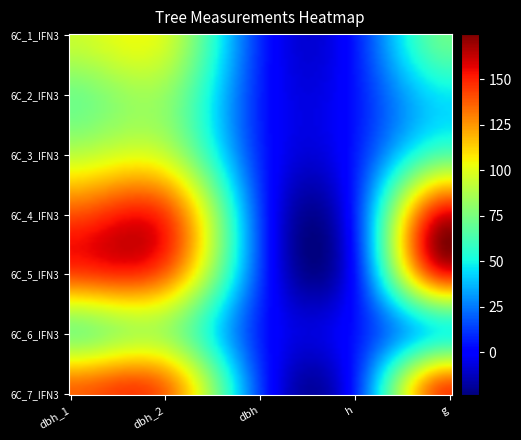

How many data points does each series have?

5